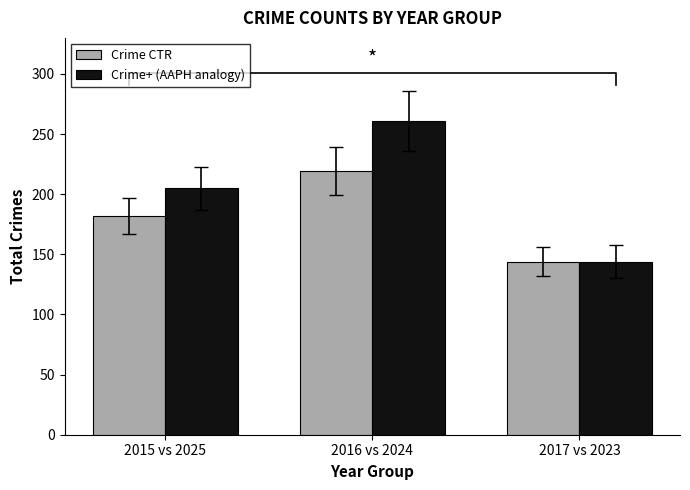

What is the sum of the Crime CTR values at 2016 vs 2024 and 2015 vs 2025?

401